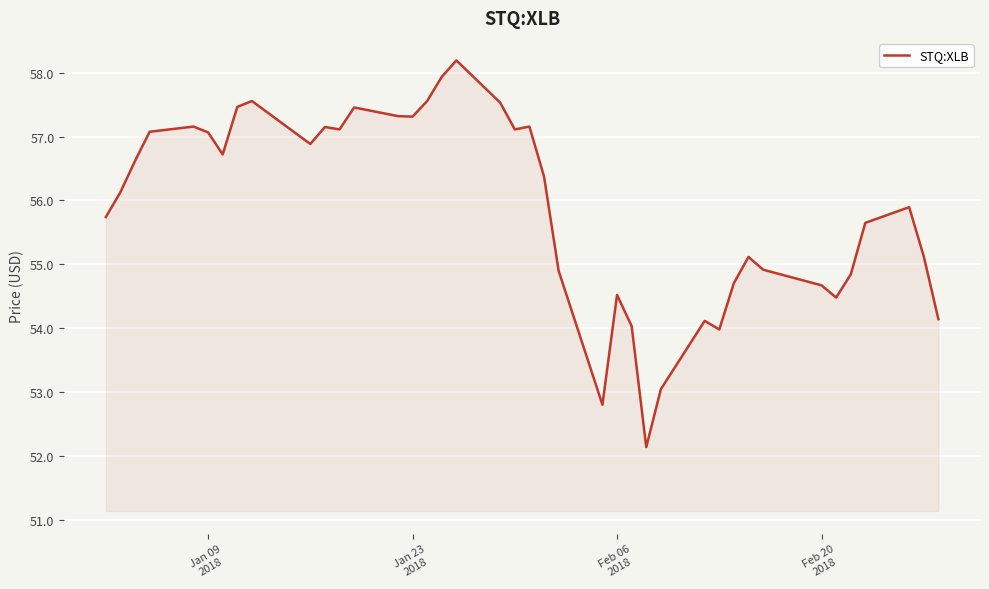

What is the difference between the maximum and minimum values?

6.1